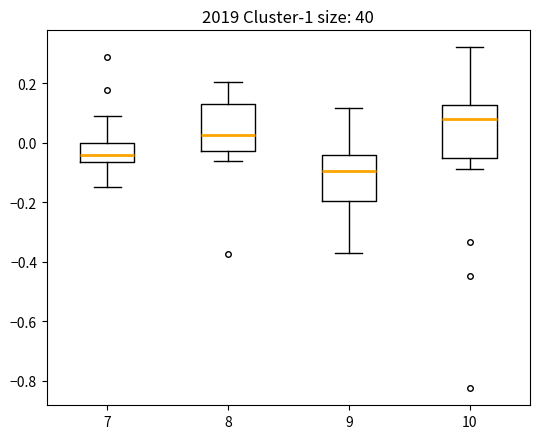

Reading left to right, transcribe this box plot: for each box, give where its median line is, the range the box spans, and where its two whiskers end, as read against the y-axis. The values are not printed on the chart, so give them approximately, as read against the axis.

7: median -0.04, box -0.06 to 0.00, whiskers -0.14 to 0.10
8: median 0.02, box -0.02 to 0.12, whiskers -0.06 to 0.20
9: median -0.10, box -0.20 to -0.04, whiskers -0.38 to 0.12
10: median 0.08, box -0.06 to 0.12, whiskers -0.08 to 0.32